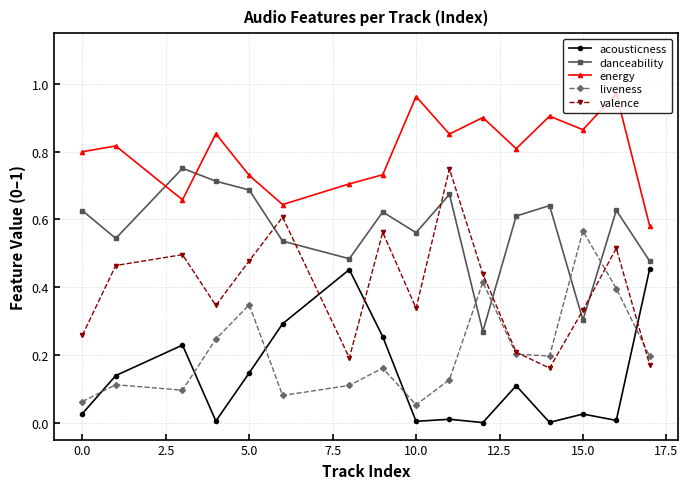

In valence, how many points are lower than both neighbors (excluding endpoints)?

4